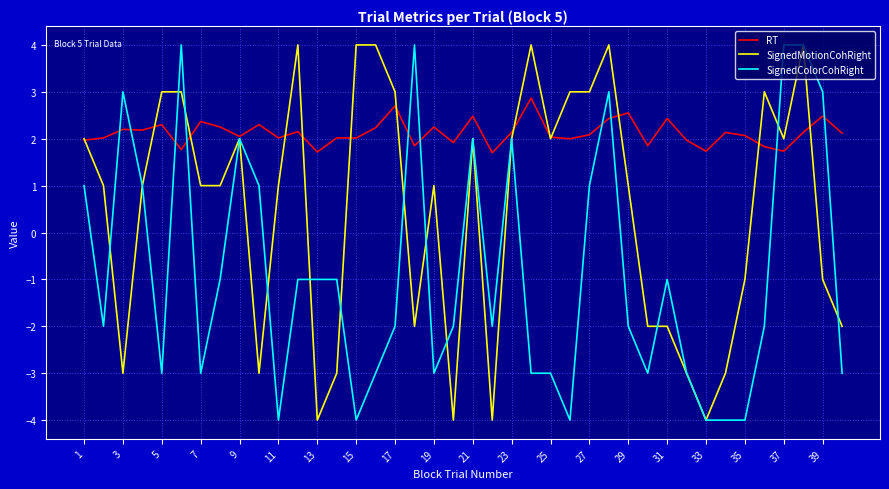

What is the maximum value shown in the chart?

4.0